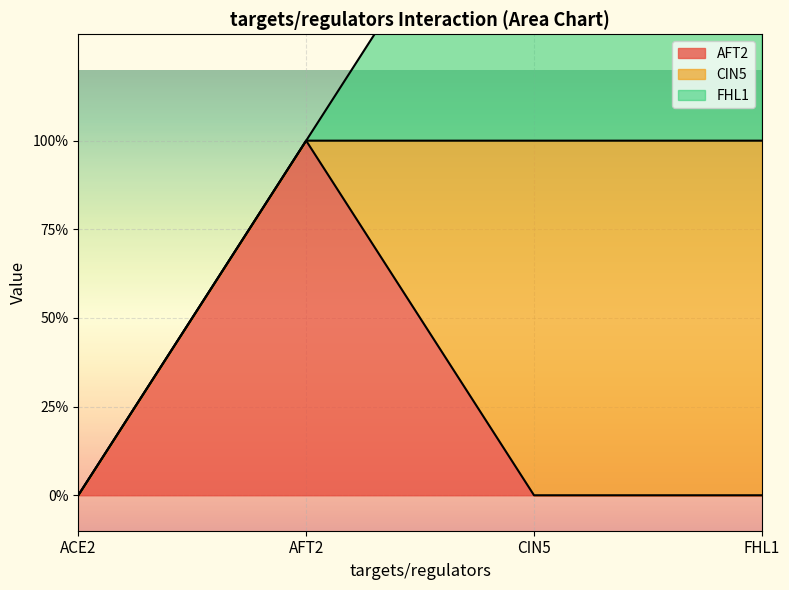

The value of FHL1 at FHL1 is 1. True or false?

True